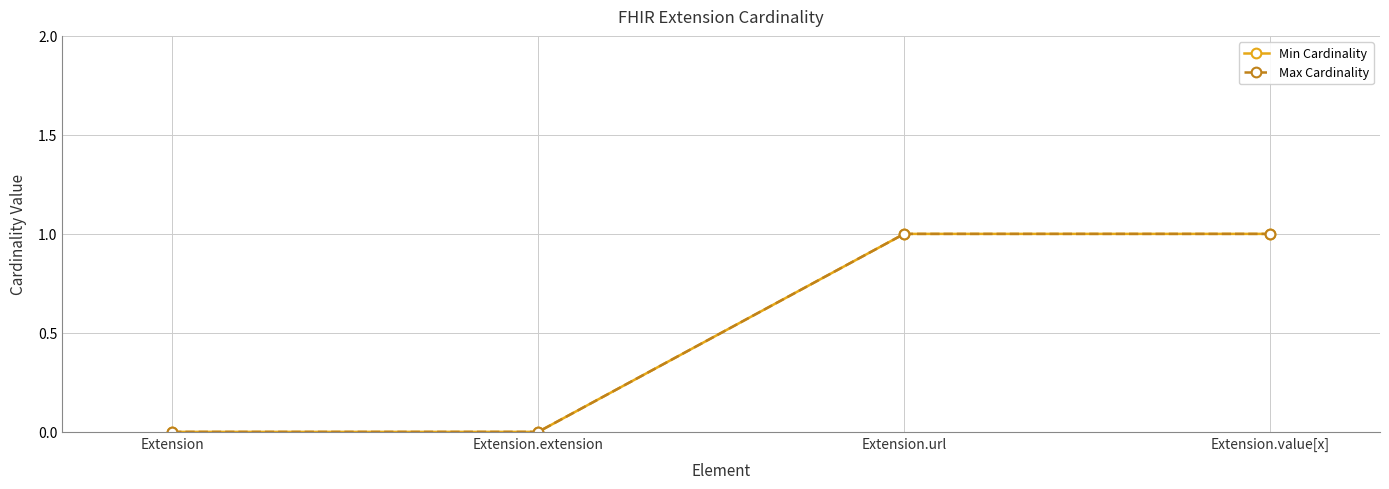

True or false: Min Cardinality and Max Cardinality intersect in this chart.

False